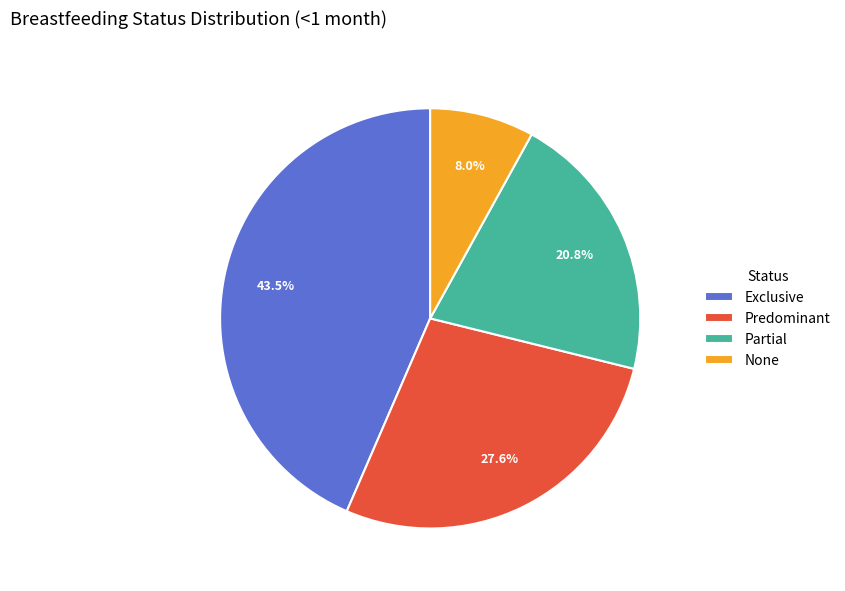

Between Partial and Predominant, which is larger?

Predominant